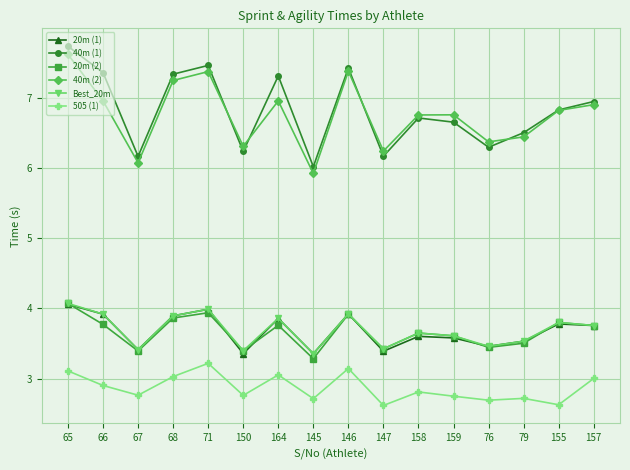

Is it true that 20m (1) equals 4.0 at 71?

True